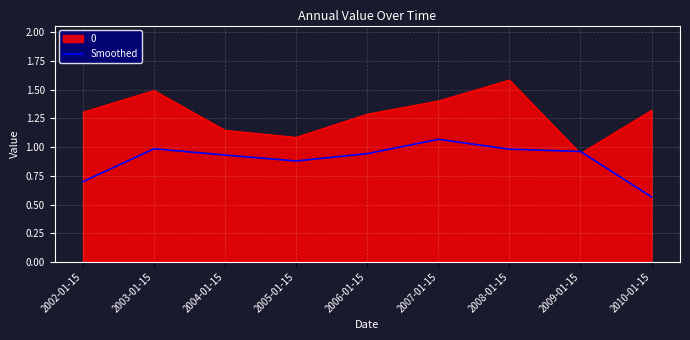

True or false: Smoothed has a value of 0.2 at 2010-01-15.

False